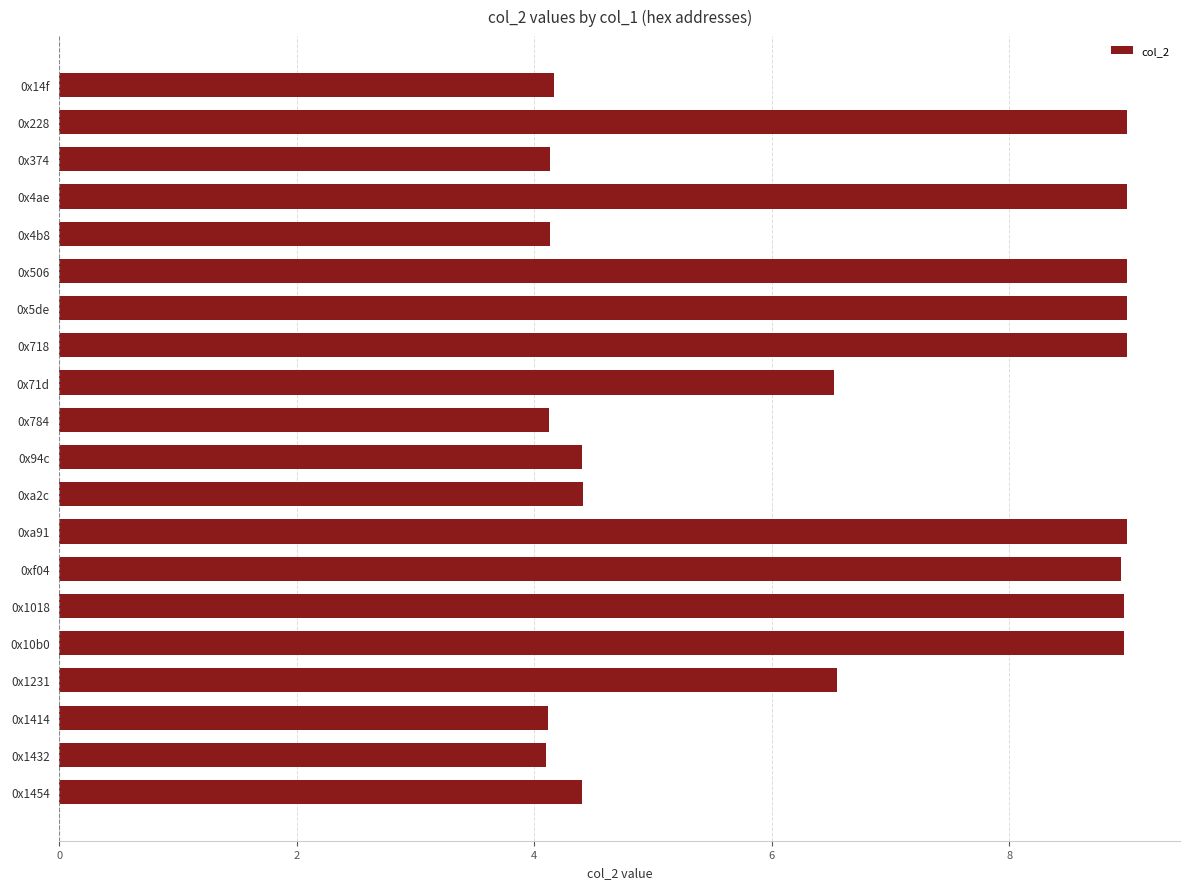

What is the average value?

6.6